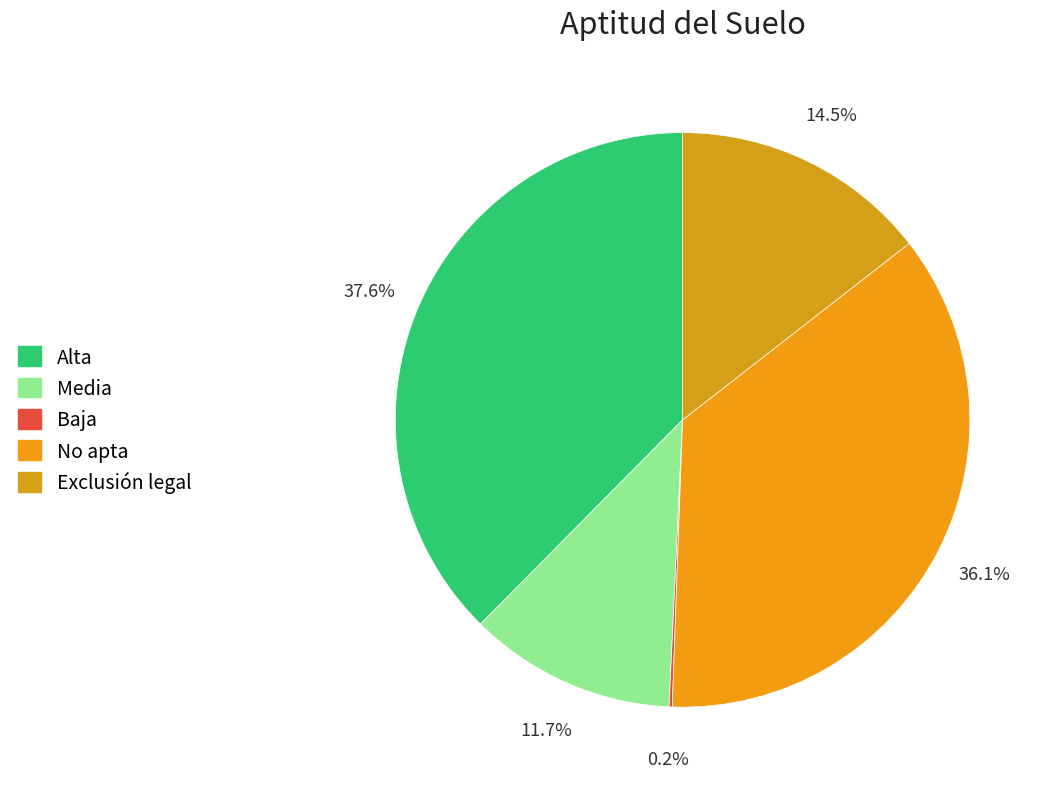

True or false: Exclusión legal accounts for 14% of the total.

True